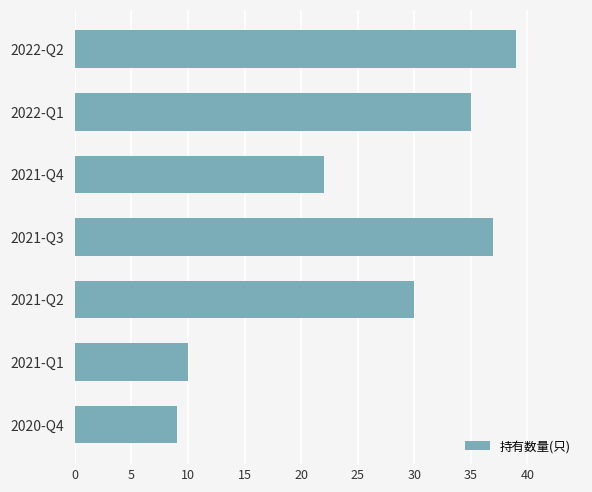

Reading top to bottom, list all the values displayed in this chart.

39	35	22	37	30	10	9